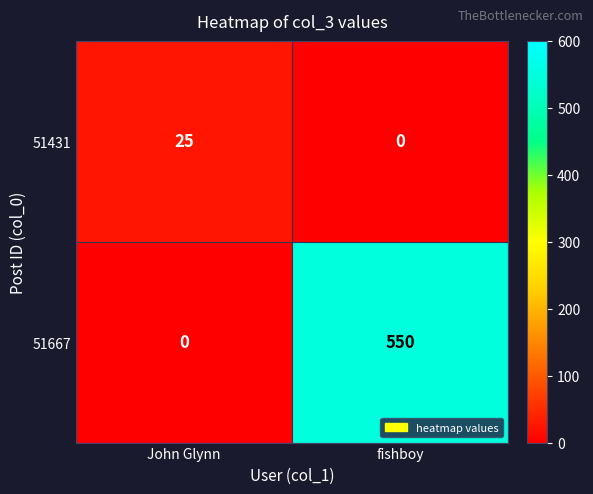

Rank the series by their average value, from highest to lowest.

51667, 51431